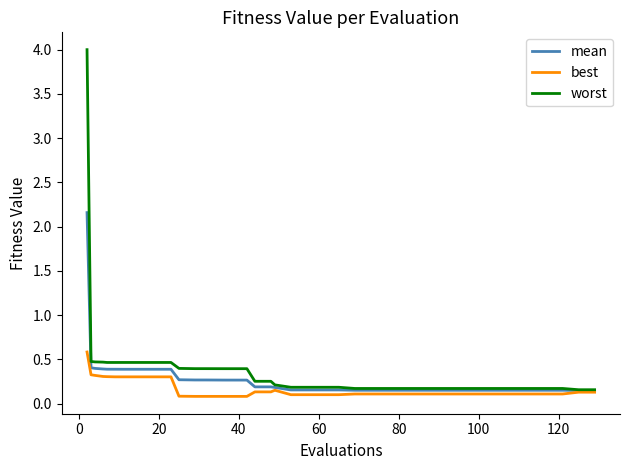

What is the greatest value displayed?

4.0